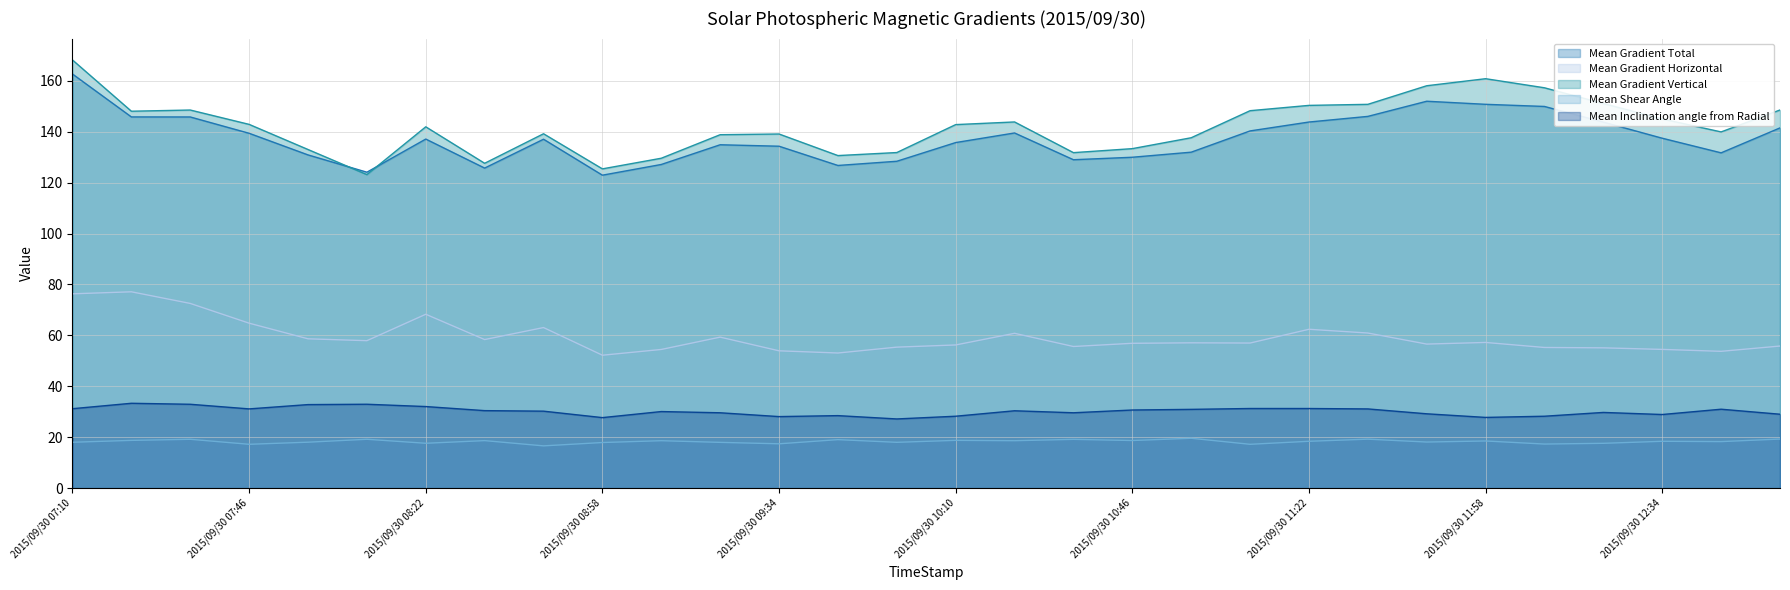

What is the approximate value of Mean Gradient Horizontal at 2015/09/30 07:10?

76.3